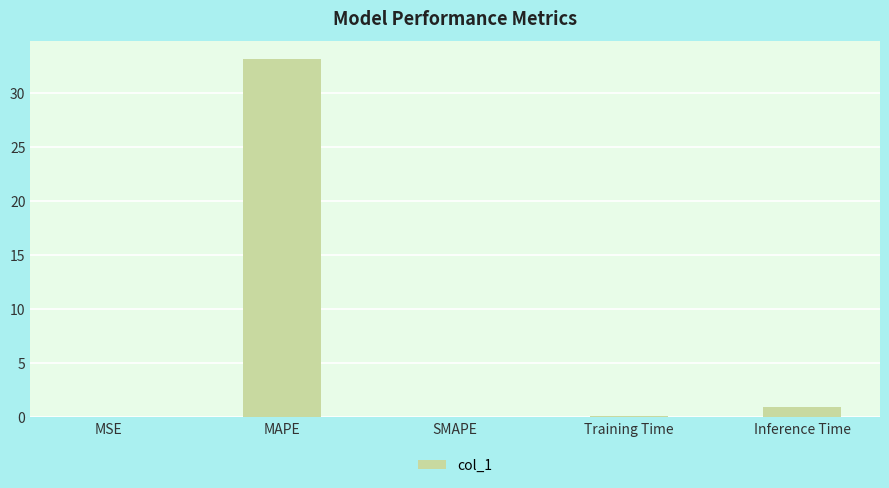

Which label corresponds to the largest value in the chart?

MAPE